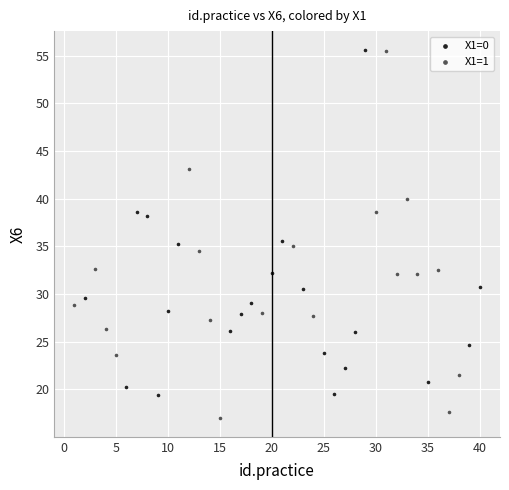

Which series reaches the minimum Y coordinate?

X1=1